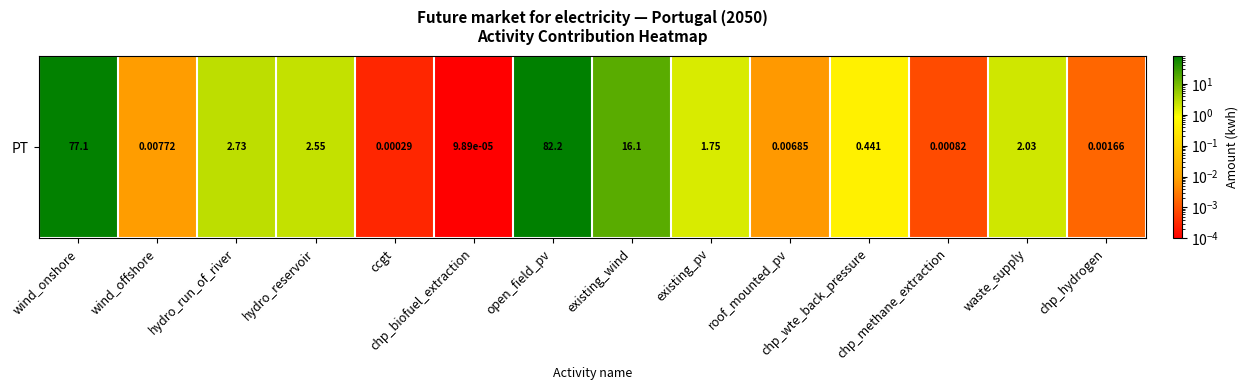

Reading left to right, transcribe all the data shown in this chart.

77.1	0.0	2.7	2.6	0.0	0.0	82.2	16.1	1.8	0.0	0.4	0.0	2.0	0.0